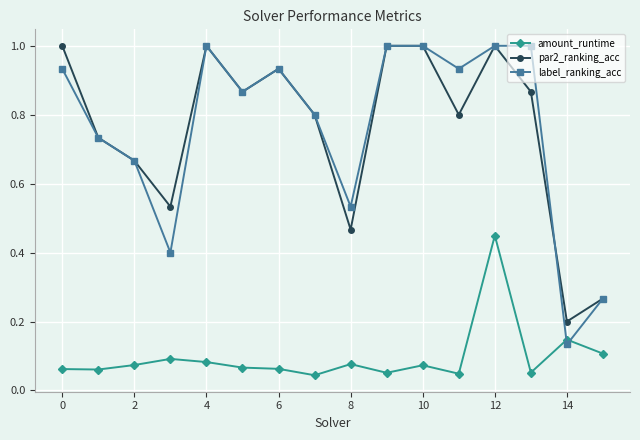

True or false: amount_runtime and par2_ranking_acc intersect in this chart.

False